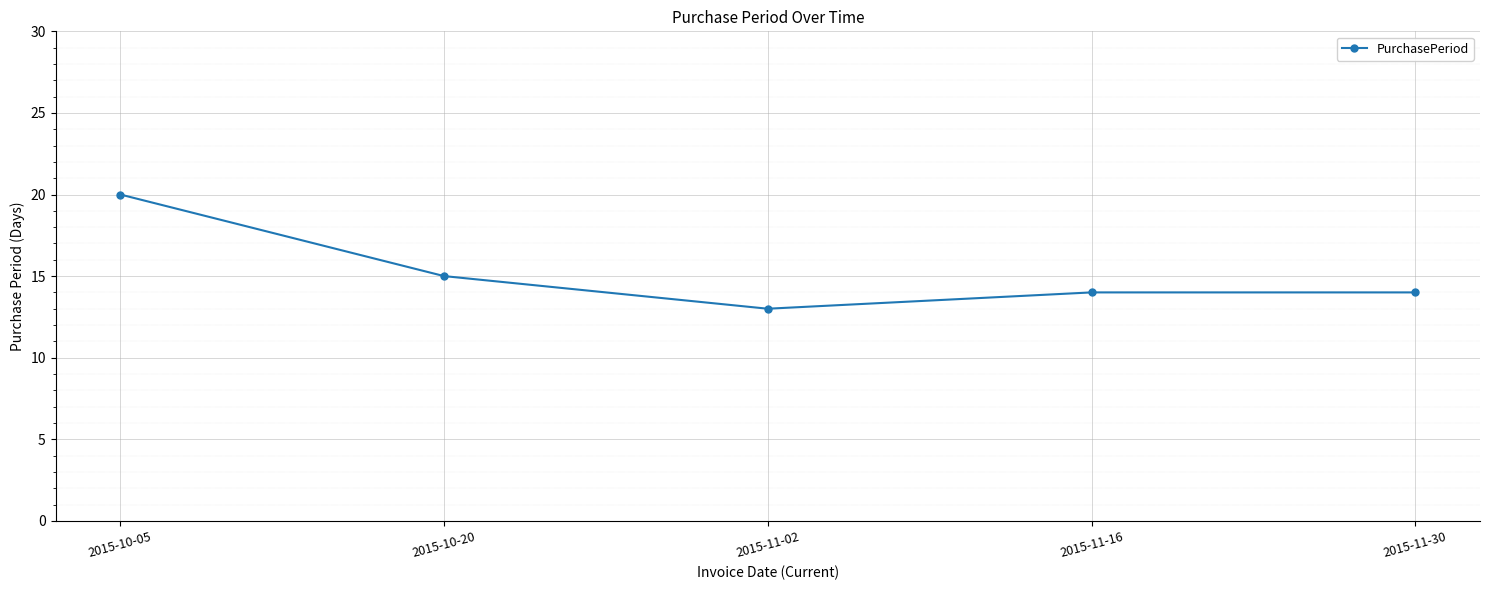

Is it true that the value at 2015-10-05 is 12?

False